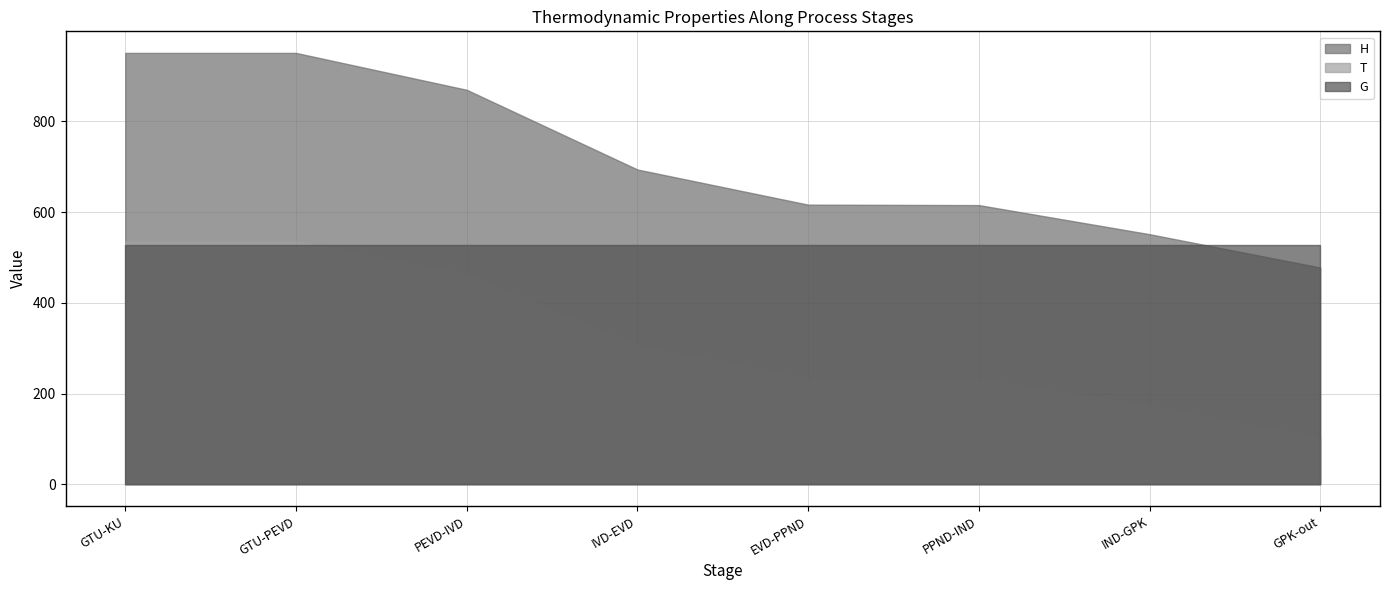

Count the number of categories in the chart.

8